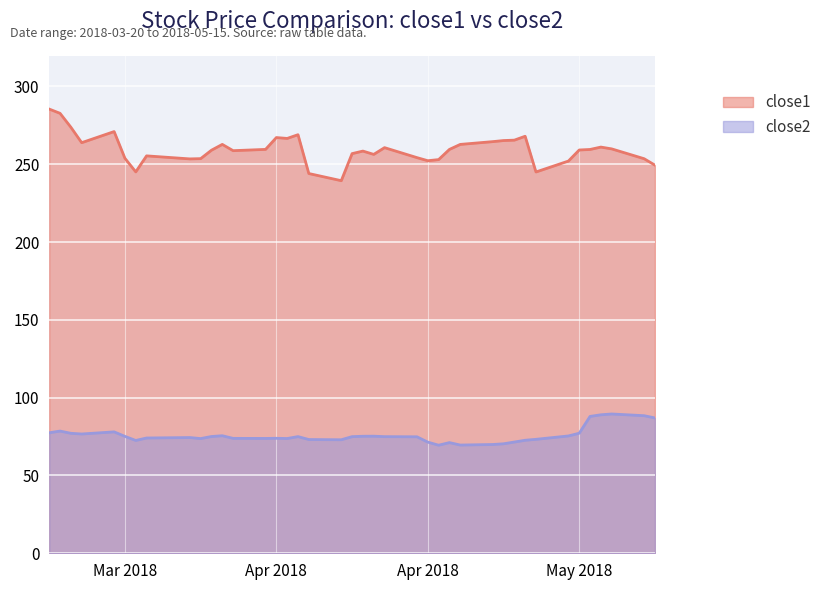

Is it true that close1 equals 264.5 at 2018-04-30?

True